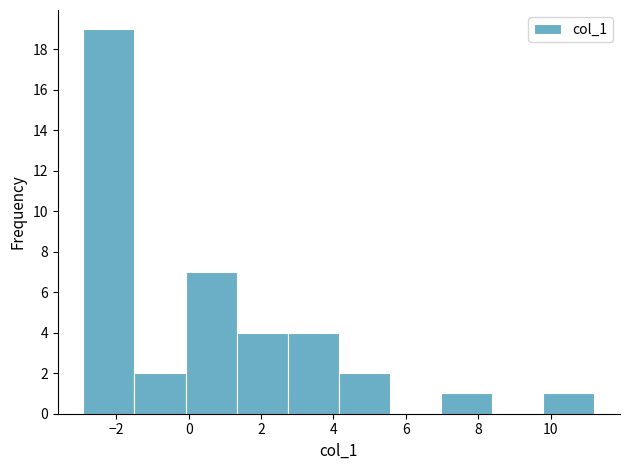

Reading left to right, transcribe this chart: for each bar, give the range it covers on the x-axis and its height. Neither the bar edges nor the heights are printed on the chart, so give them approximately, as read against the axes.

-3.0 to -1.4: 19
-1.4 to 0.0: 2
0.0 to 1.4: 7
1.4 to 2.8: 4
2.8 to 4.2: 4
4.2 to 5.6: 2
5.6 to 7.0: 0
7.0 to 8.4: 1
8.4 to 9.8: 0
9.8 to 11.2: 1